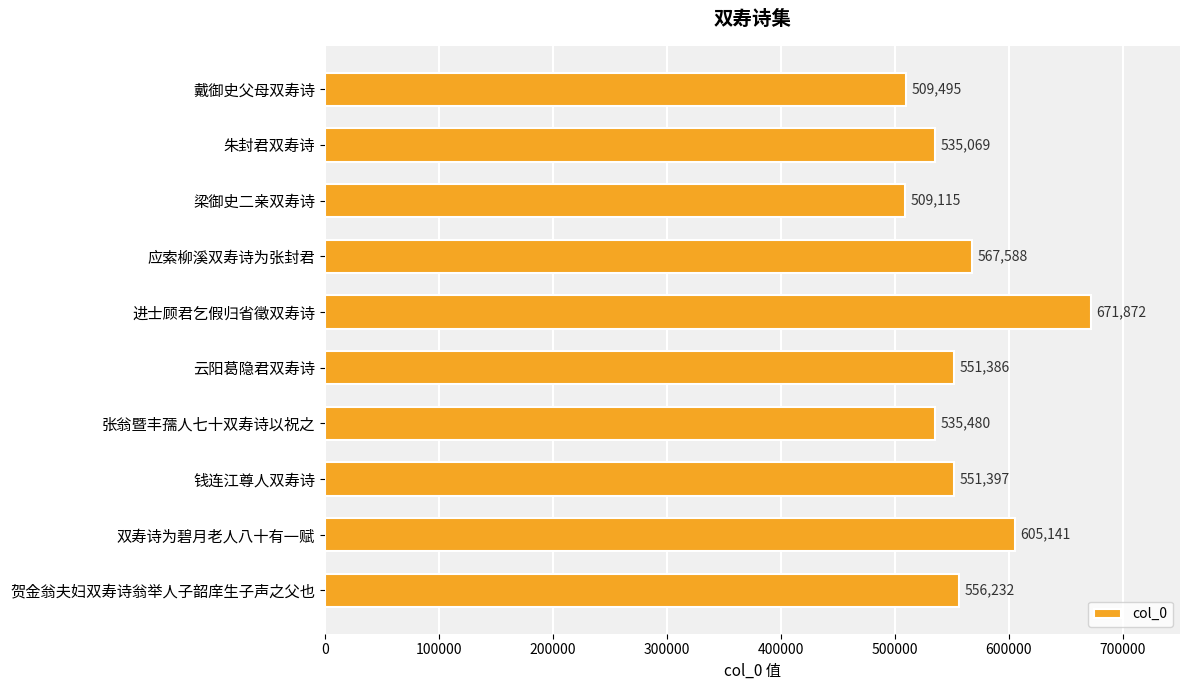

The value at 应索柳溪双寿诗为张封君 is 567588. True or false?

True